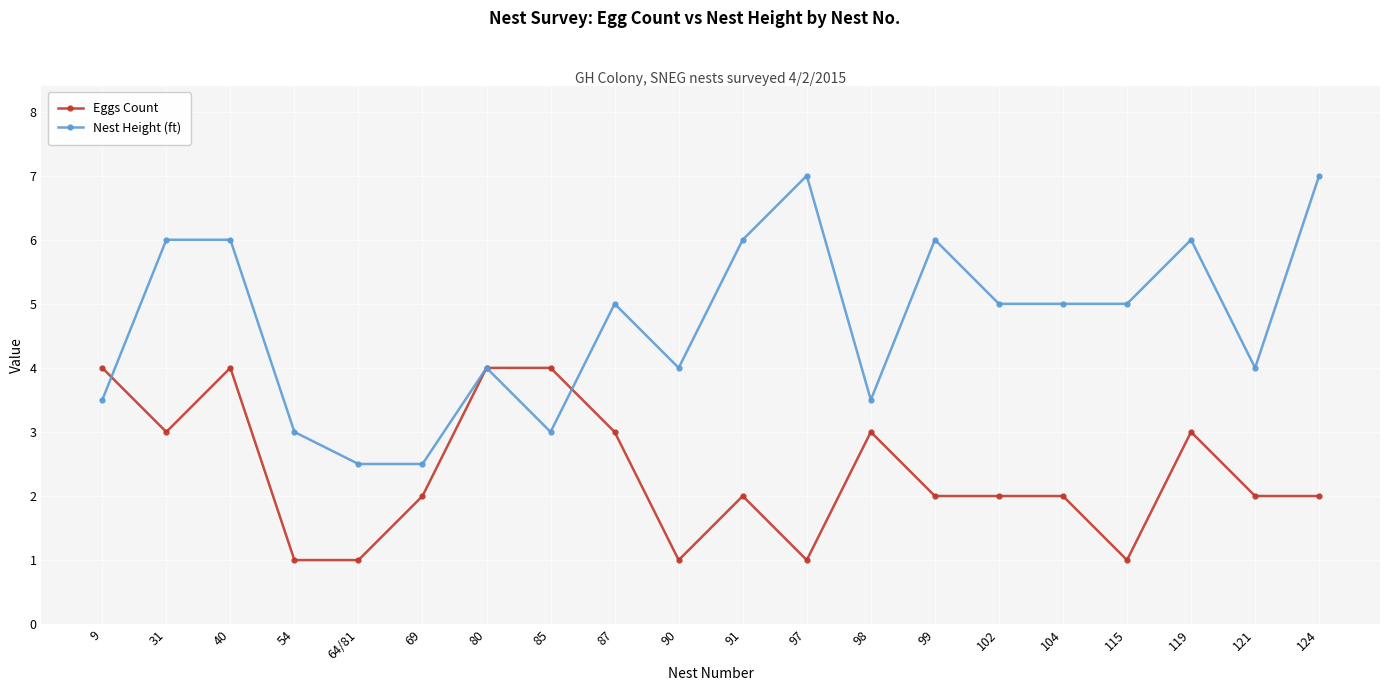

True or false: Nest Height (ft) has a value of 5.0 at 115.

True